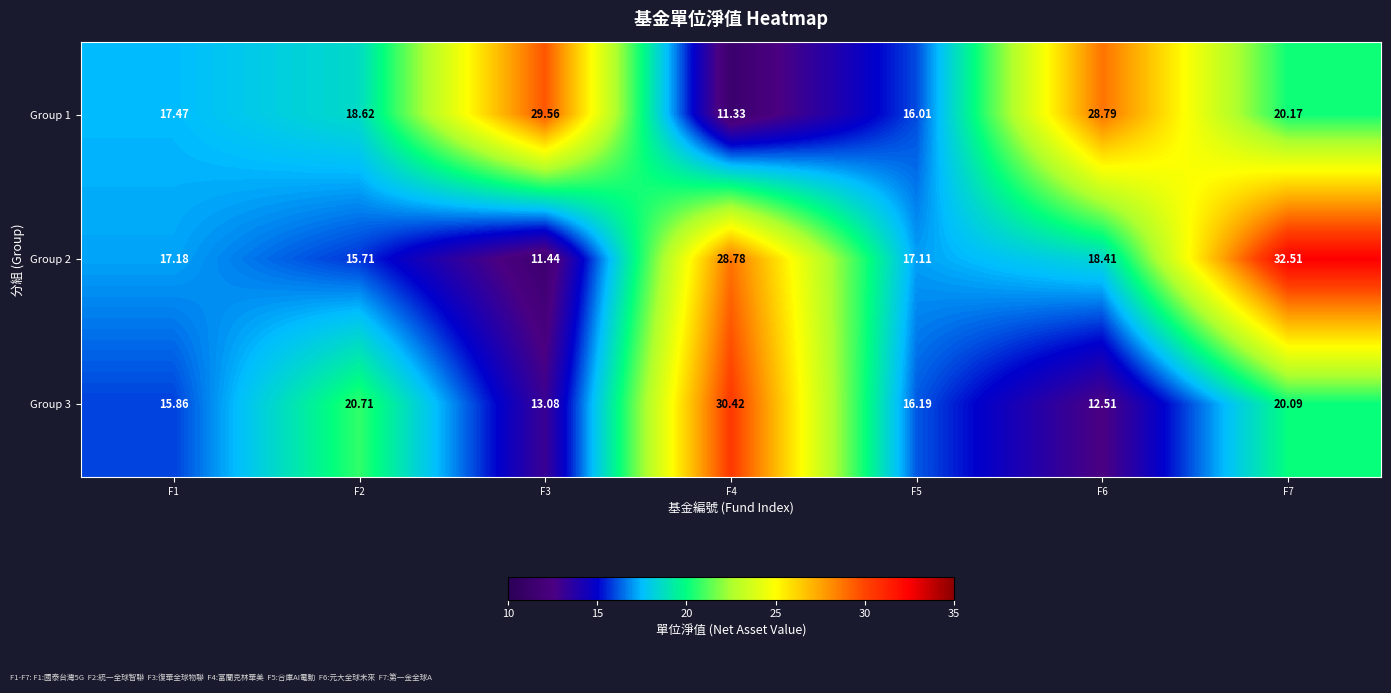

Is the value of Group 2 at F4 greater than the value of Group 1 at F6?

No